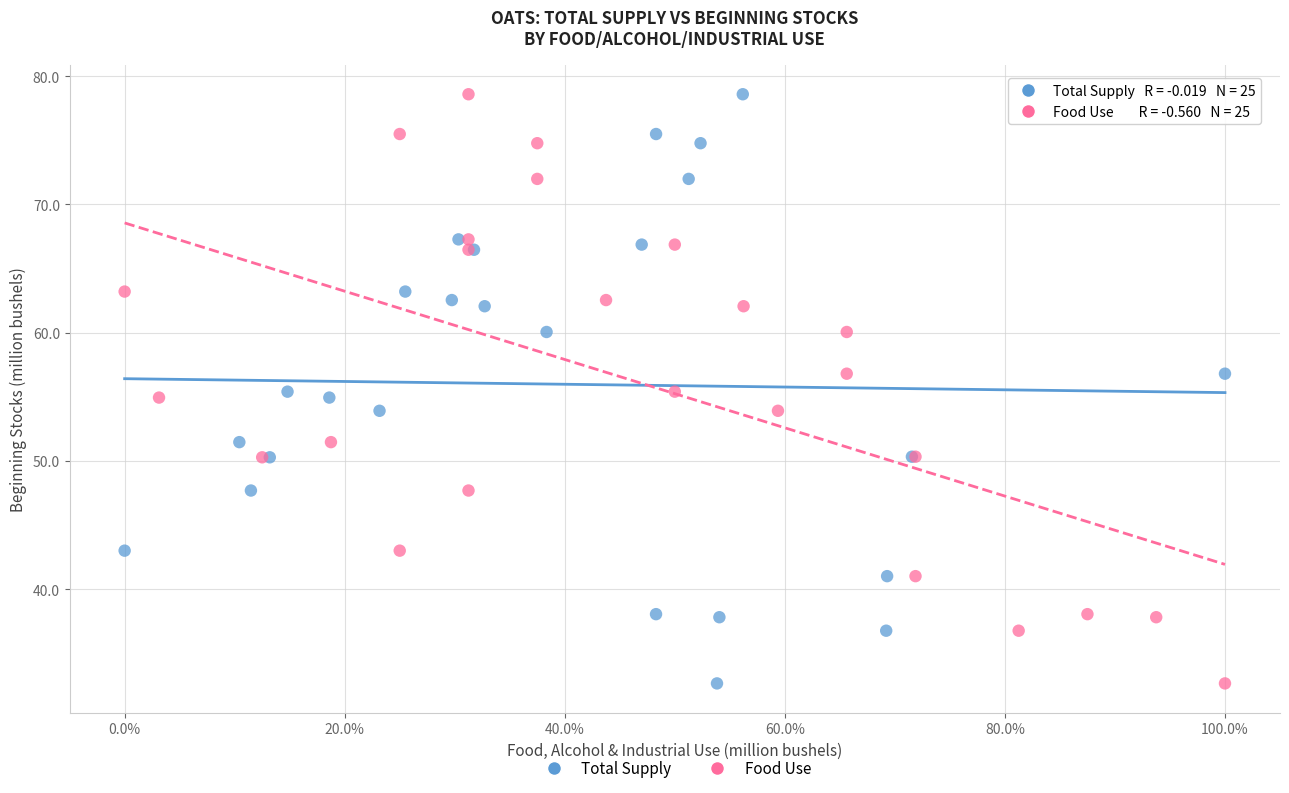

What are all the series names shown in the legend?

Total Supply, Food Use